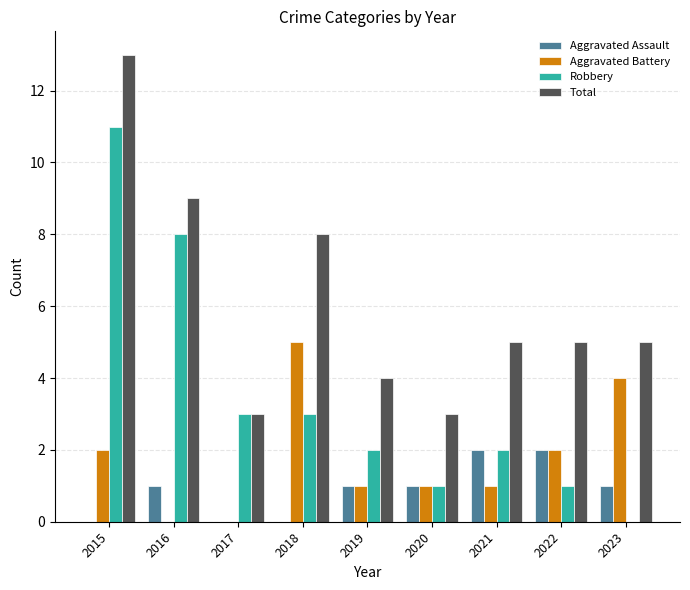

Count the Total values in the range 4 to 8.

5